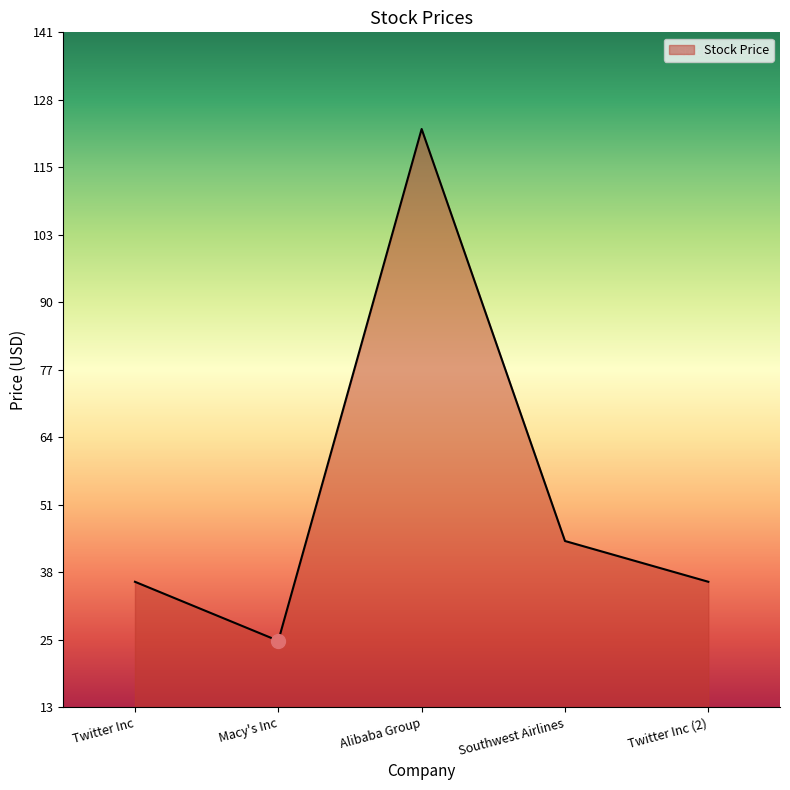

Where is the first local minimum?

Macy's Inc